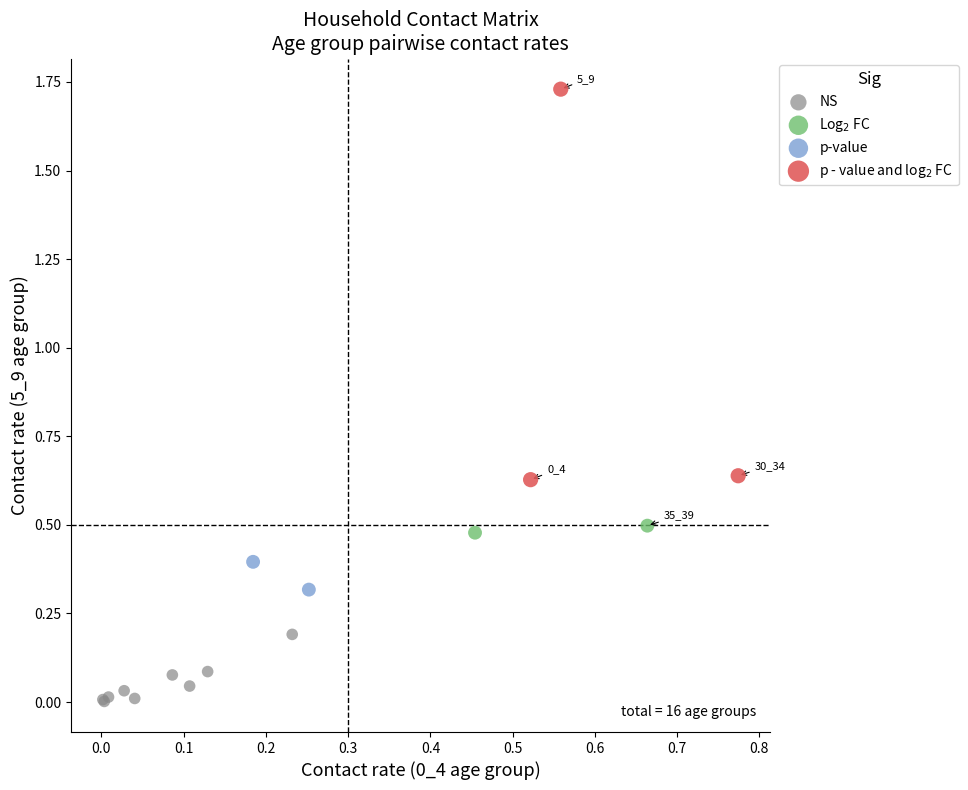

Which series has the widest spread of Y values?

p - value and log$_2$ FC